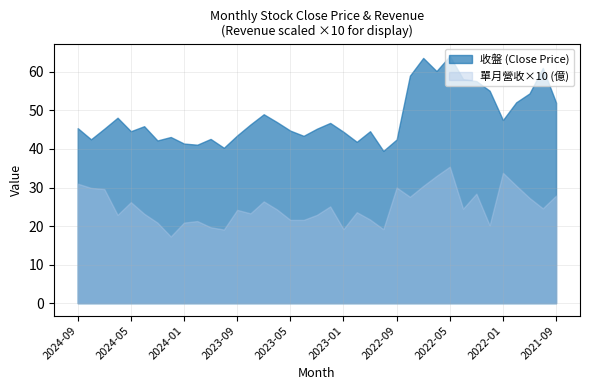

How many data points in 收盤 are less than 45?

16